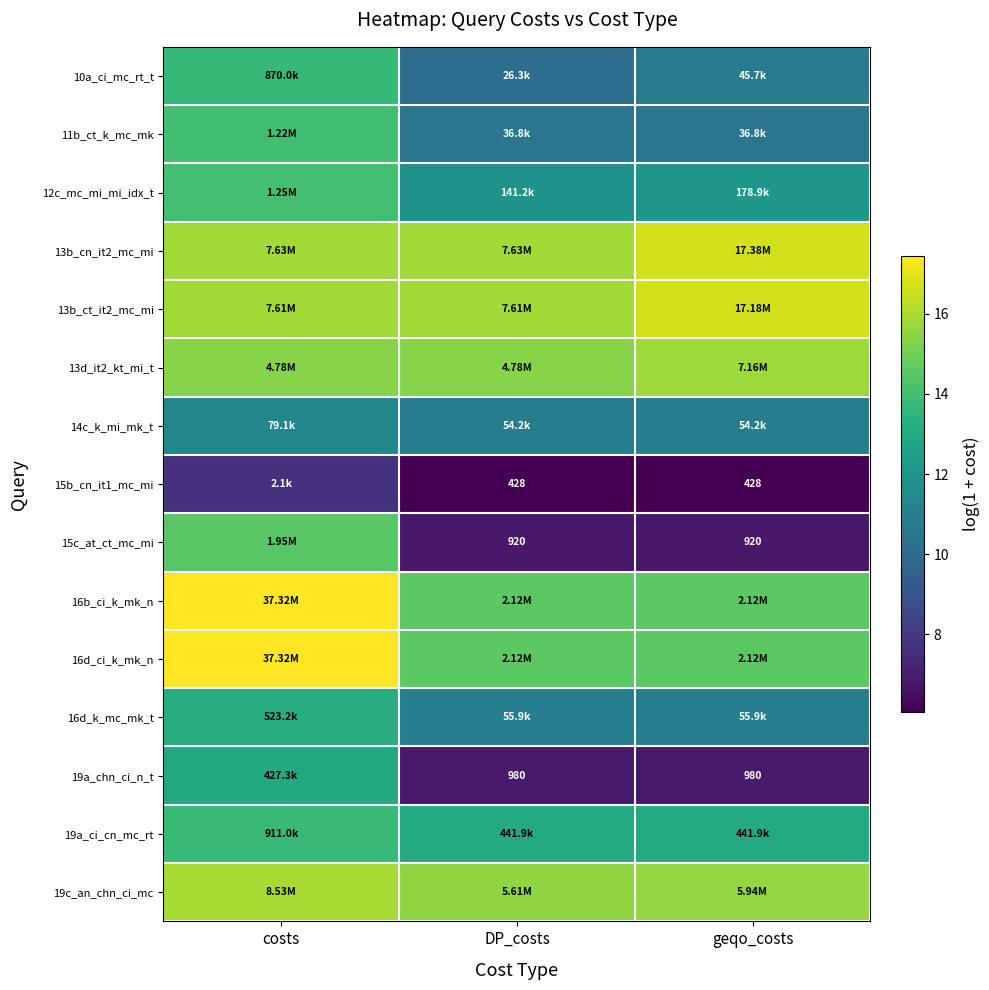

Is it true that 15b_cn_it1_mc_mi equals 1.5 at geqo_costs?

False